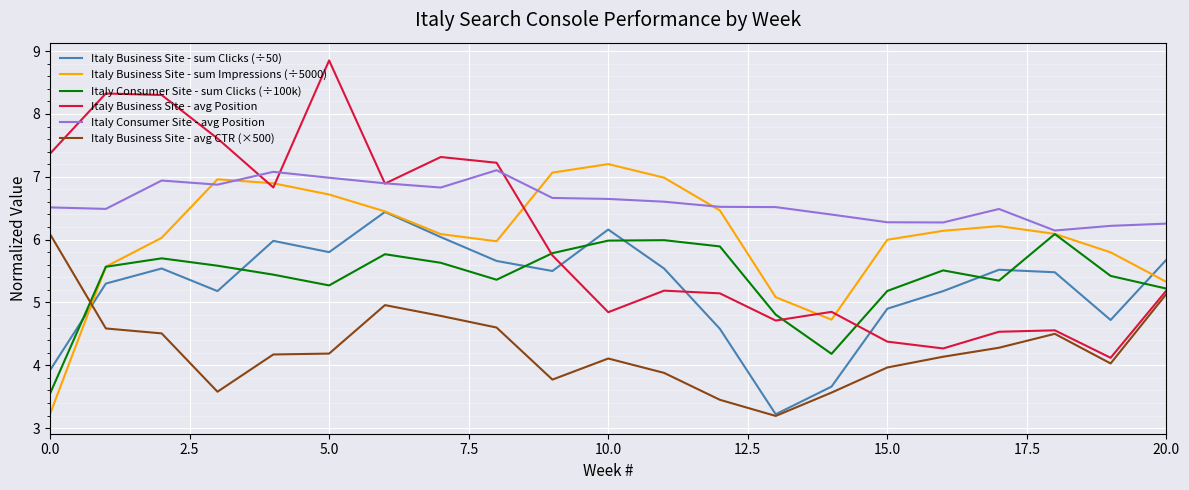

Which series has the largest range (max minus min)?

Italy Business Site - avg Position